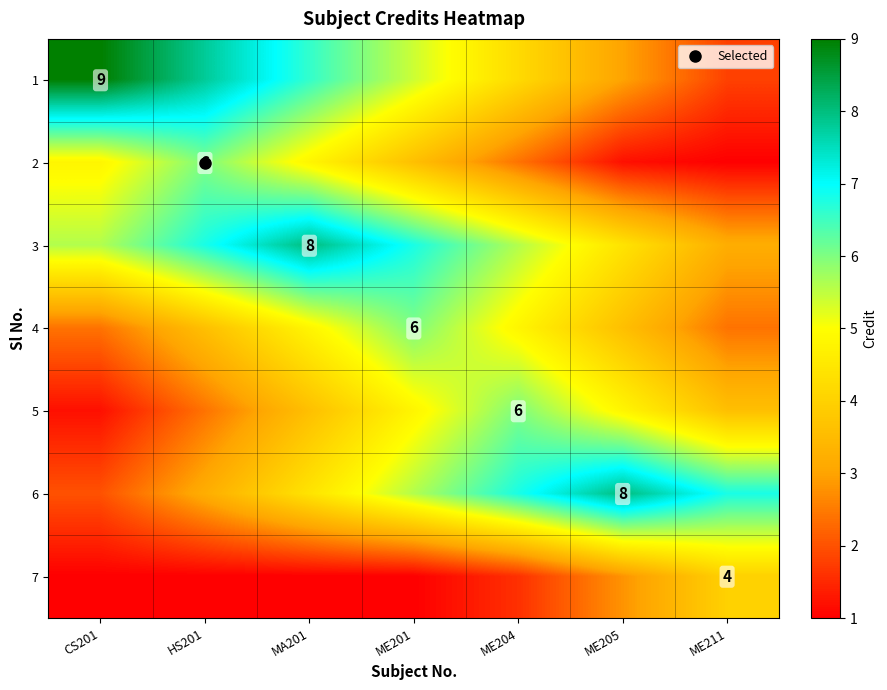

At which label is 3 closest to 5?

CS201